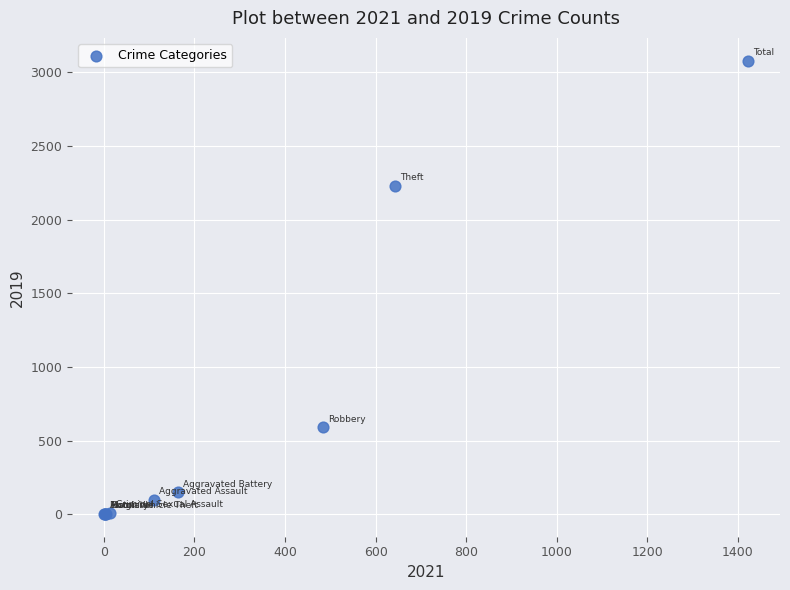

What Y value in the scatter plot is closest to 1540?

2230